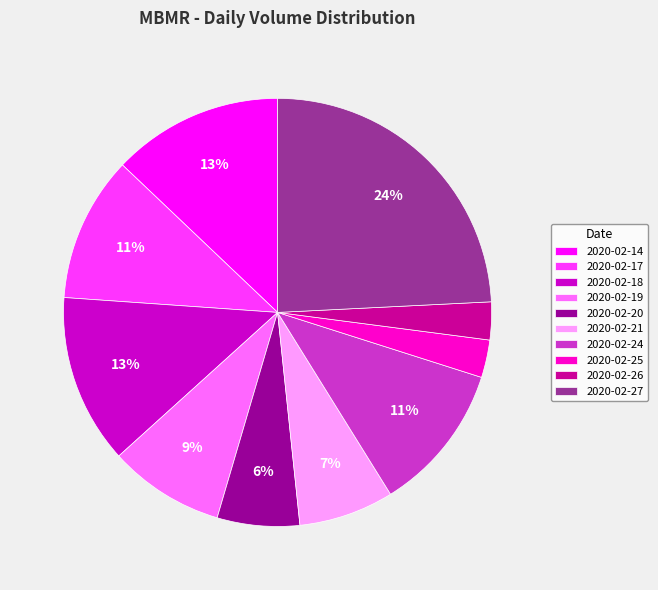

Is there a majority slice in this chart?

No